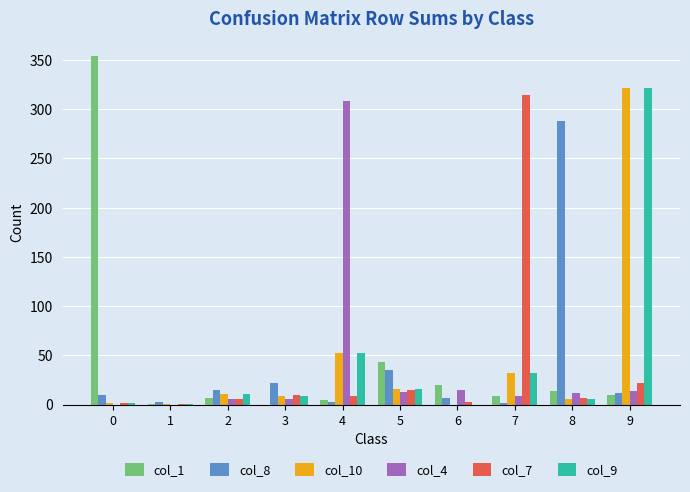

Is the value of col_7 at 8 greater than the value of col_9 at 5?

No